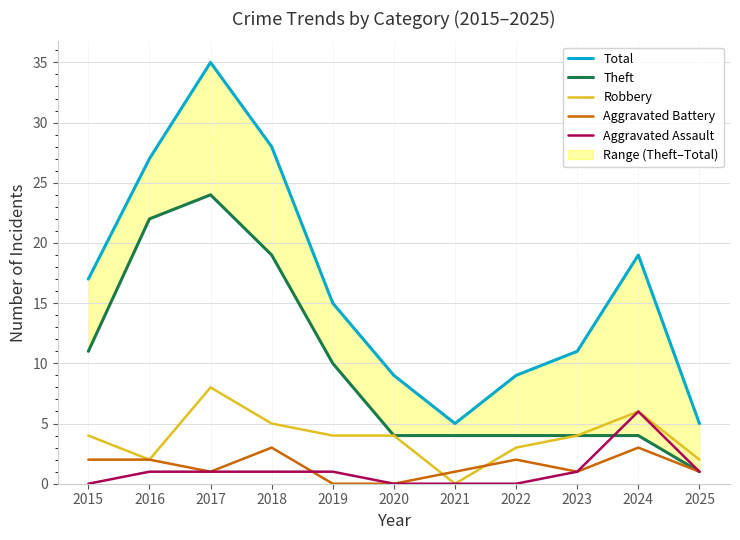

The value of Aggravated Assault at 2022 is -3. True or false?

False